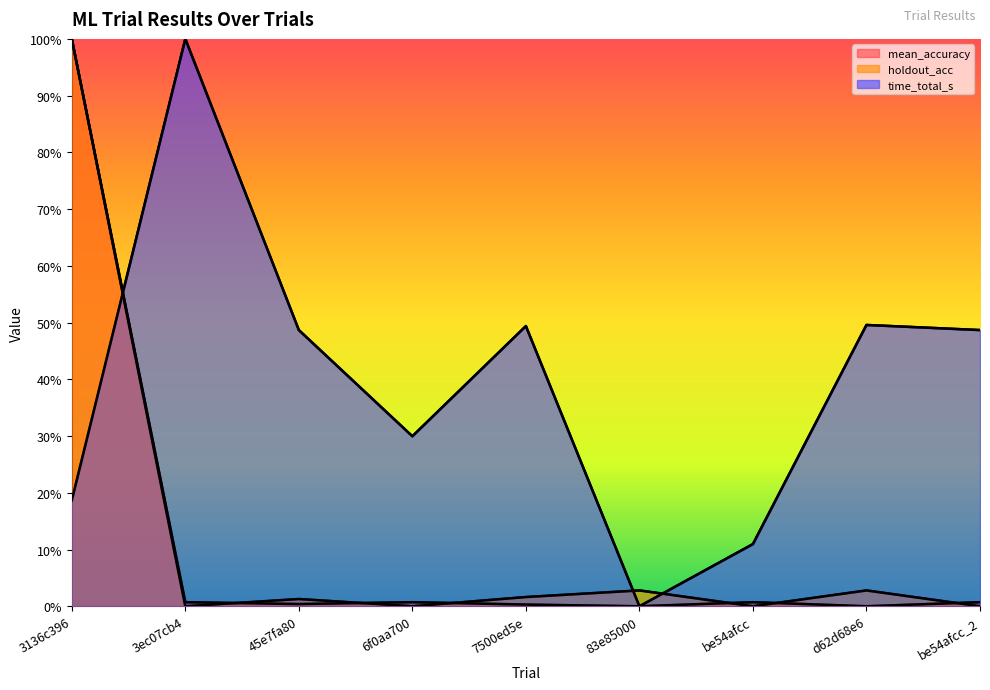

True or false: holdout_acc has a value of 0.0 at 45e7fa80.

True